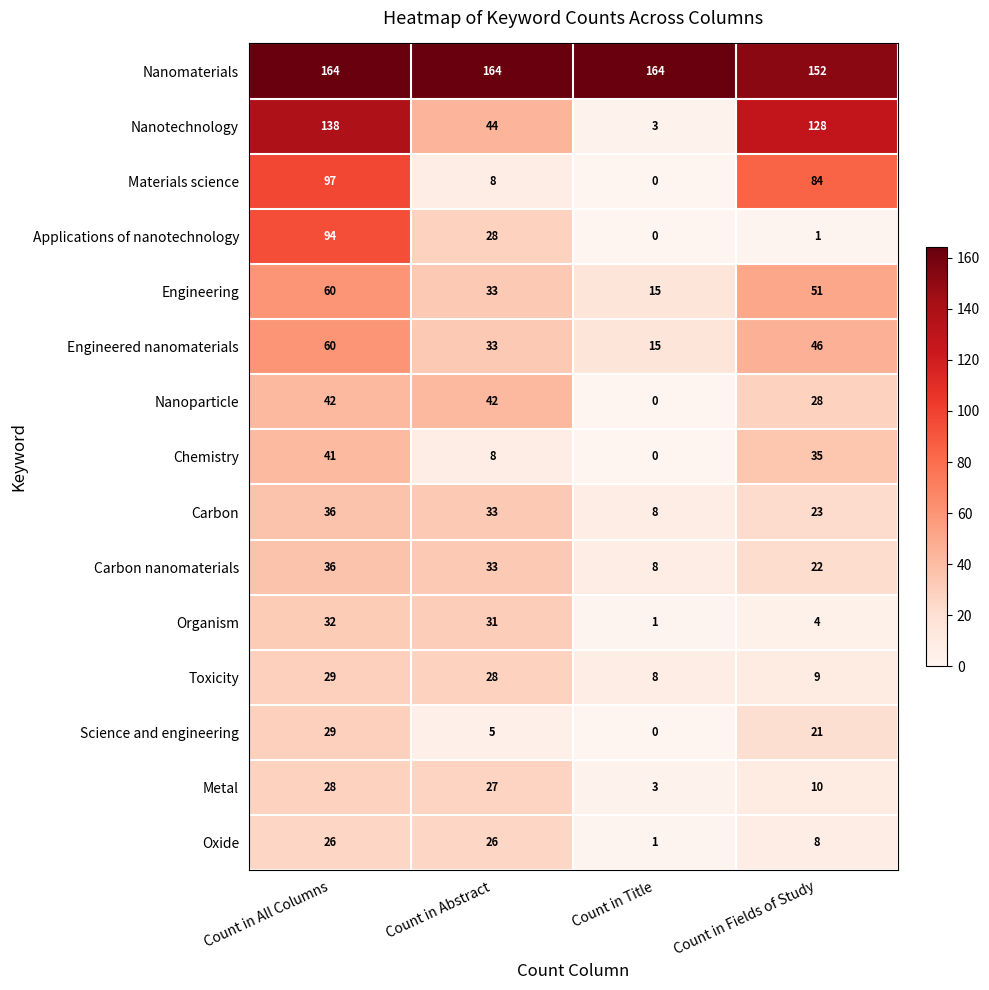

What is the spread (max minus min) of values at Count in Title?

164